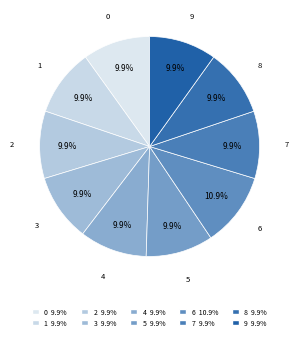

To the nearest percent, what percentage of the pie is 6?

11%